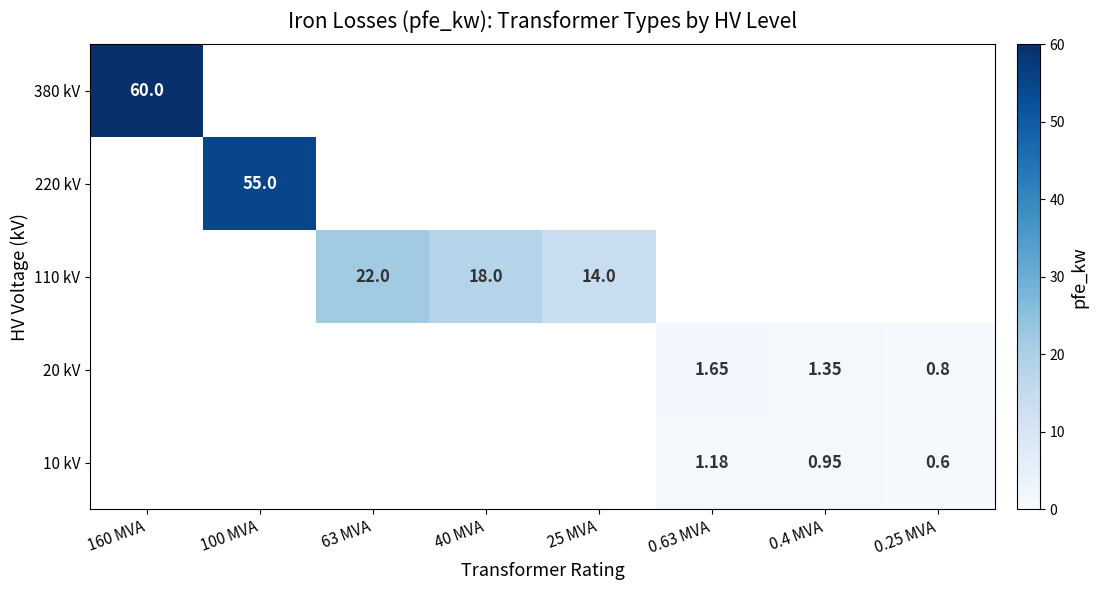

How many values in 380 kV are above zero?

1